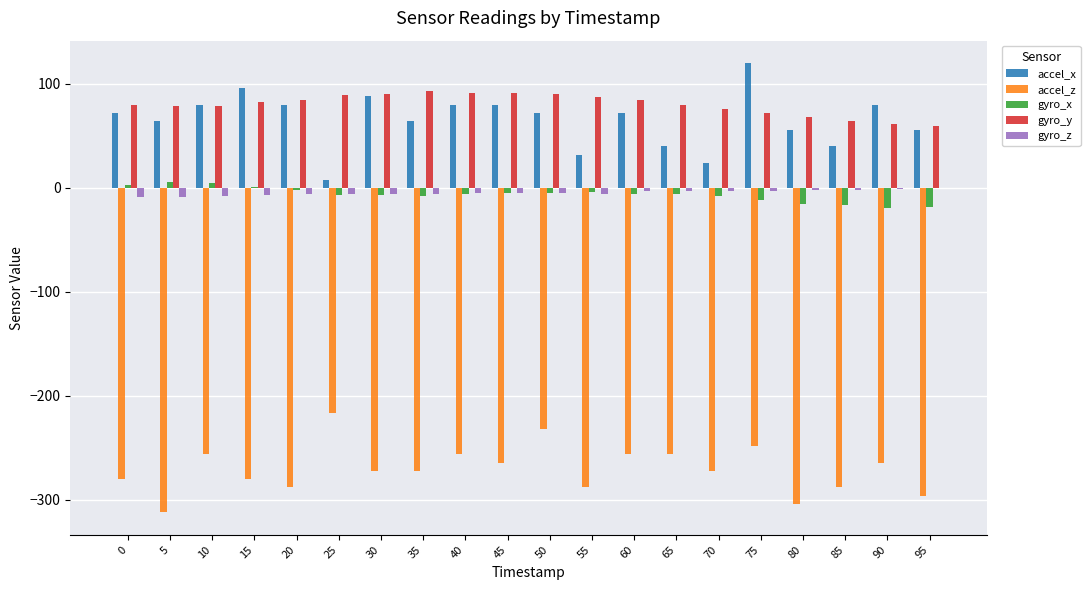

What are all the series names shown in the legend?

accel_x, accel_z, gyro_x, gyro_y, gyro_z